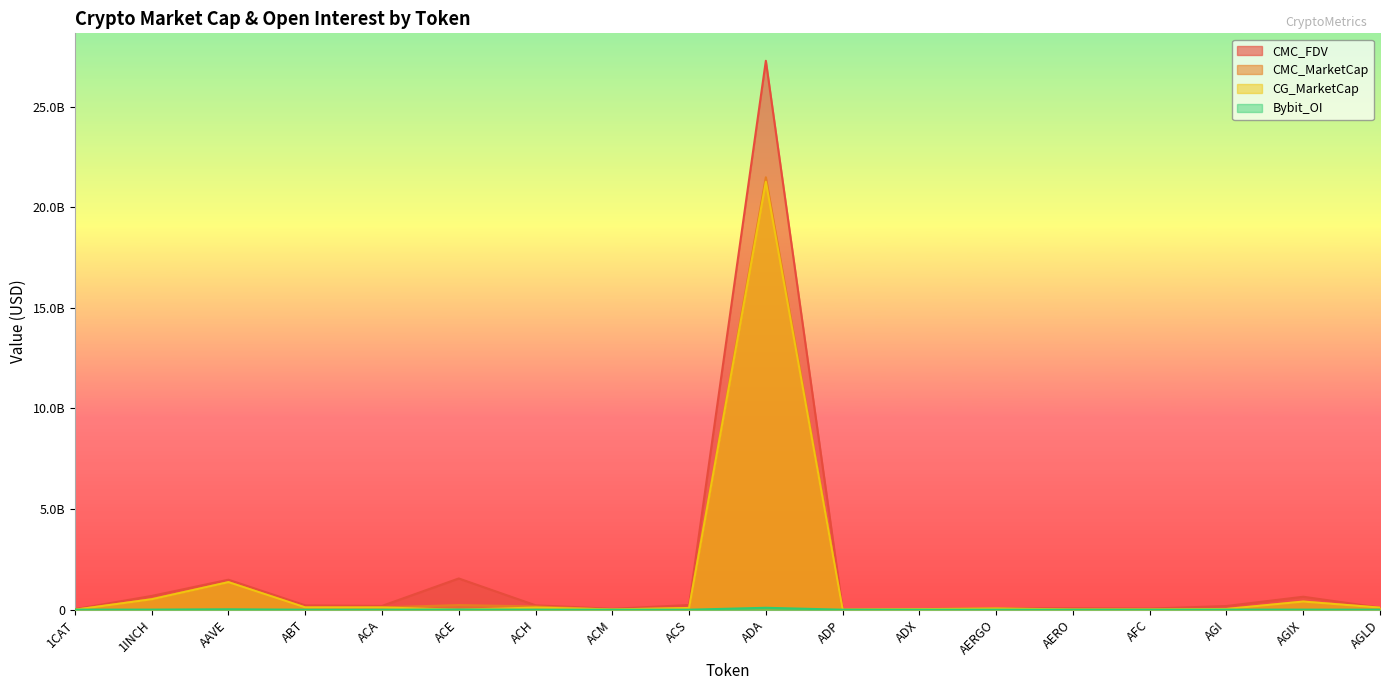

Which series ends up on top after the final intersection of CMC_FDV and CMC_MarketCap?

CMC_MarketCap